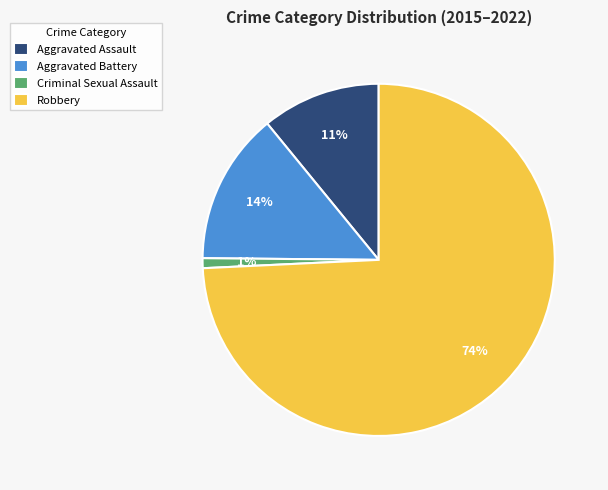

Does Aggravated Assault represent more than half of the total?

No